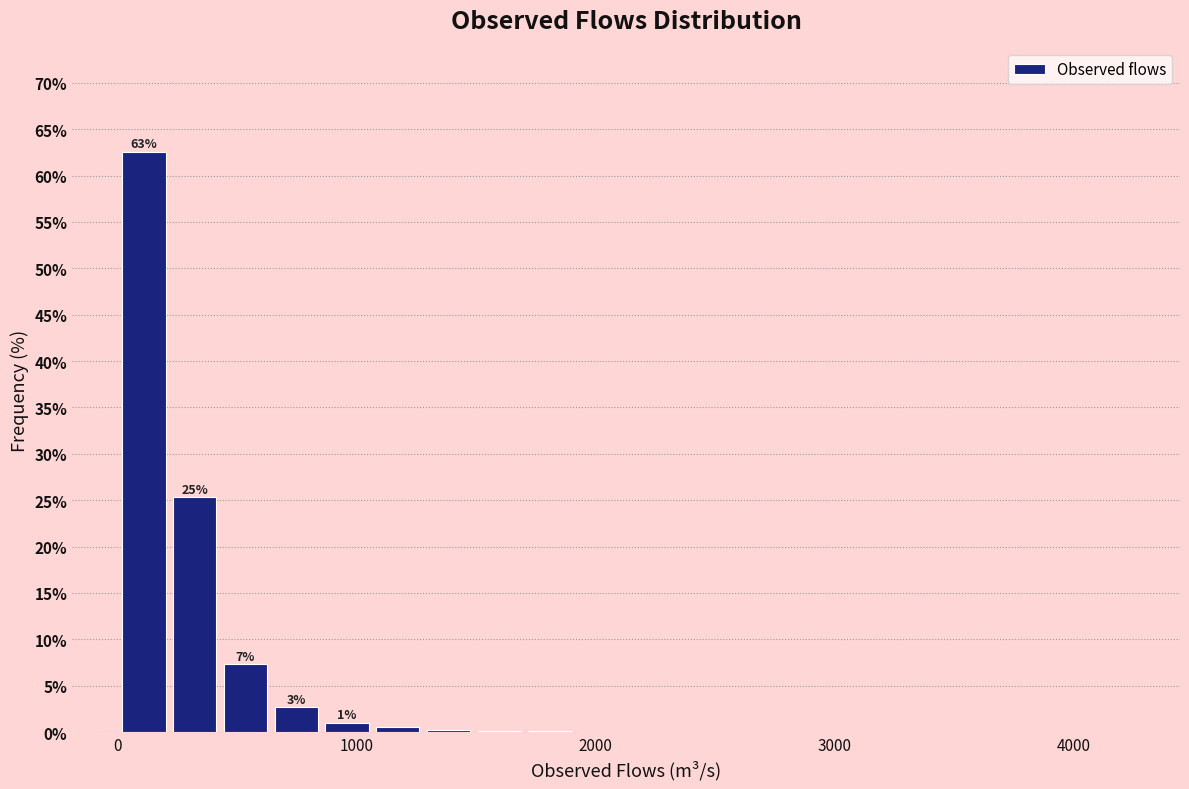

Read against the x-axis, roughly where is the centre of the tallest bar?

100